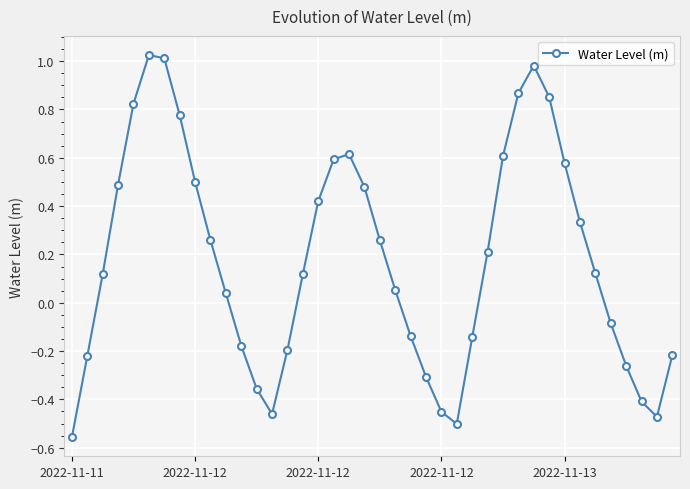

What is the sum of all values?

7.2